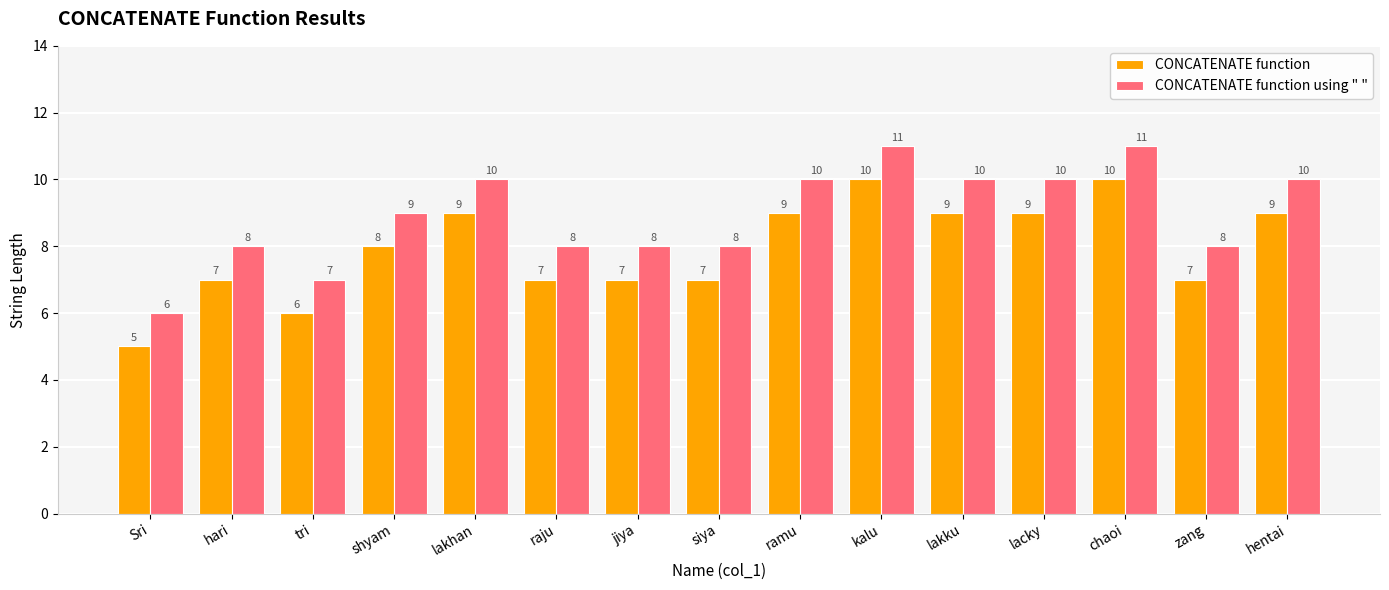

Which series has the largest total across all categories?

CONCATENATE function using " "